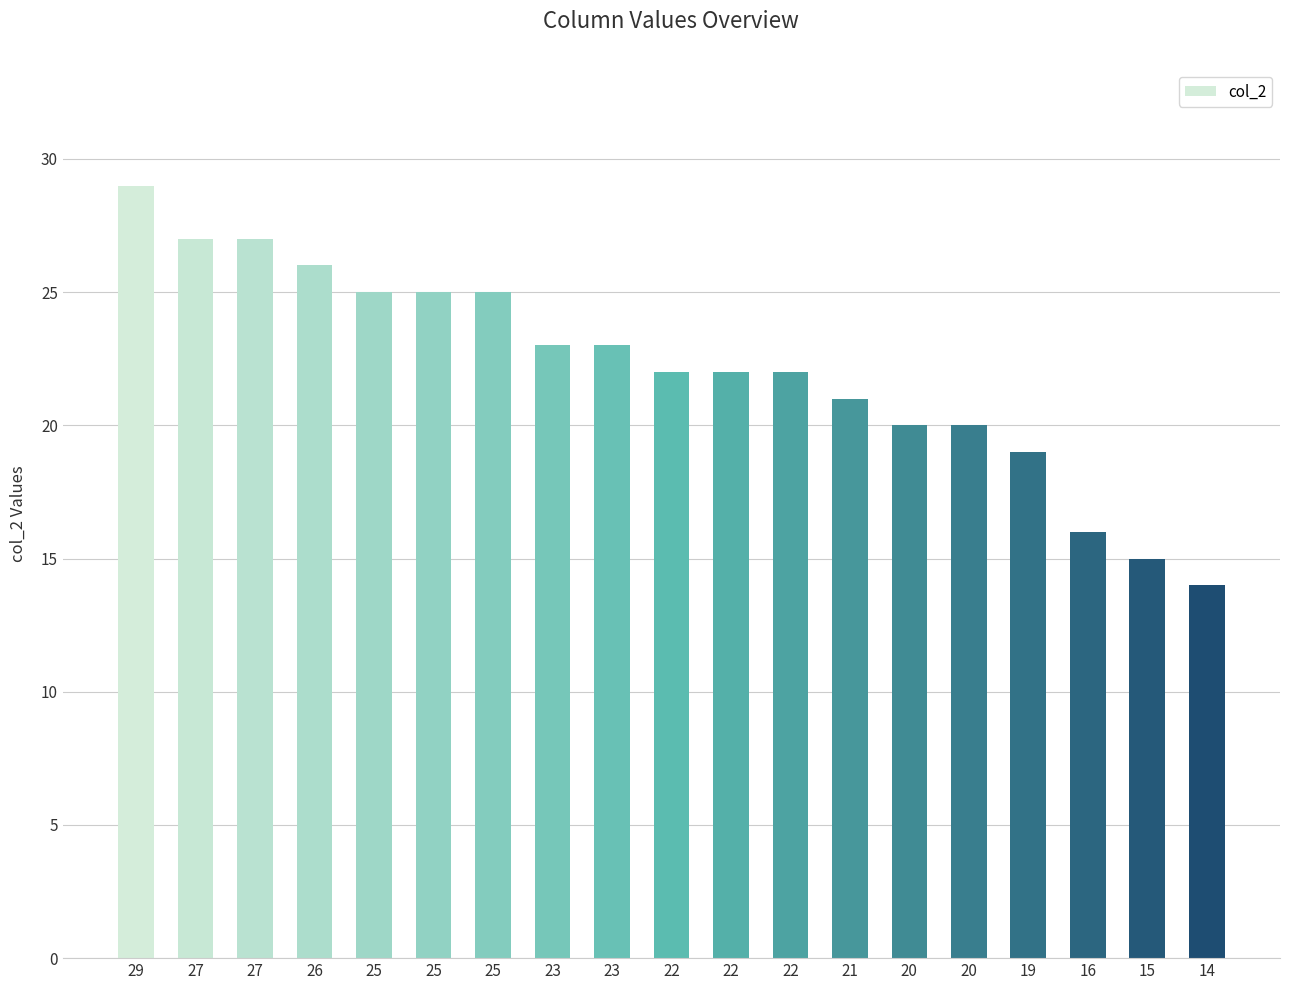

Does the chart contain stacked bars?

No